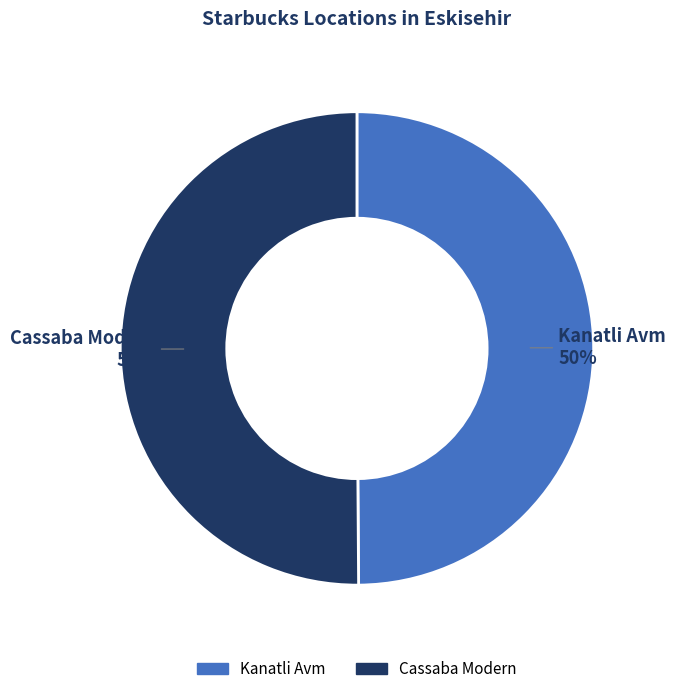

Combined, do Kanatli Avm and Cassaba Modern account for over 50%?

Yes